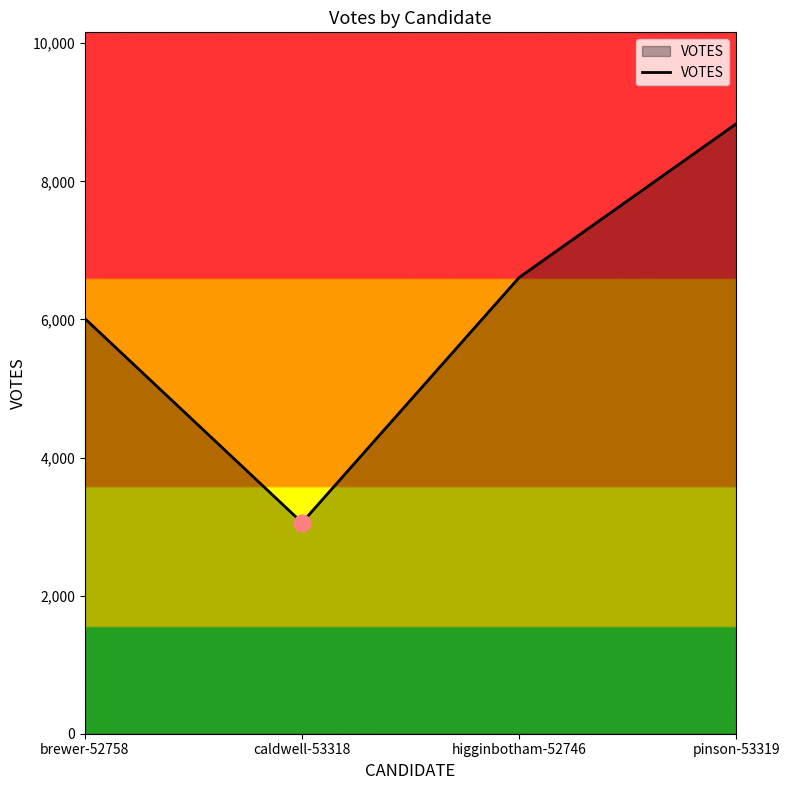

Reading left to right, what are all the values shown in this chart?

brewer-52758=6012	caldwell-53318=3057	higginbotham-52746=6607	pinson-53319=8833